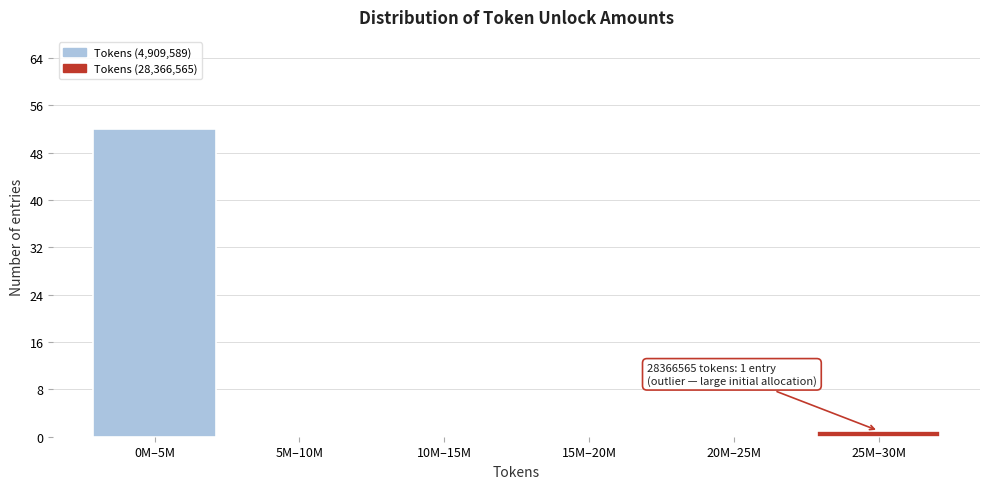

Reading left to right, transcribe all the data shown in this chart.

0M–5M=52	5M–10M=0	10M–15M=0	15M–20M=0	20M–25M=0	25M–30M=1